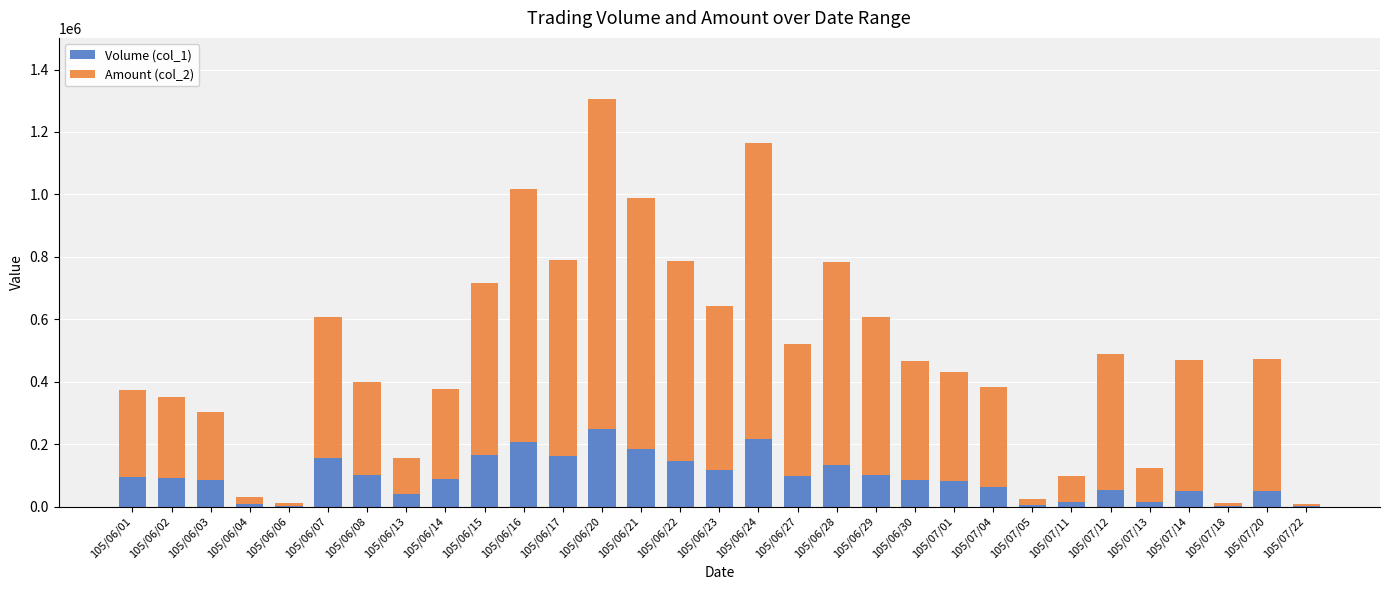

What are all the series names shown in the legend?

Volume (col_1), Amount (col_2)